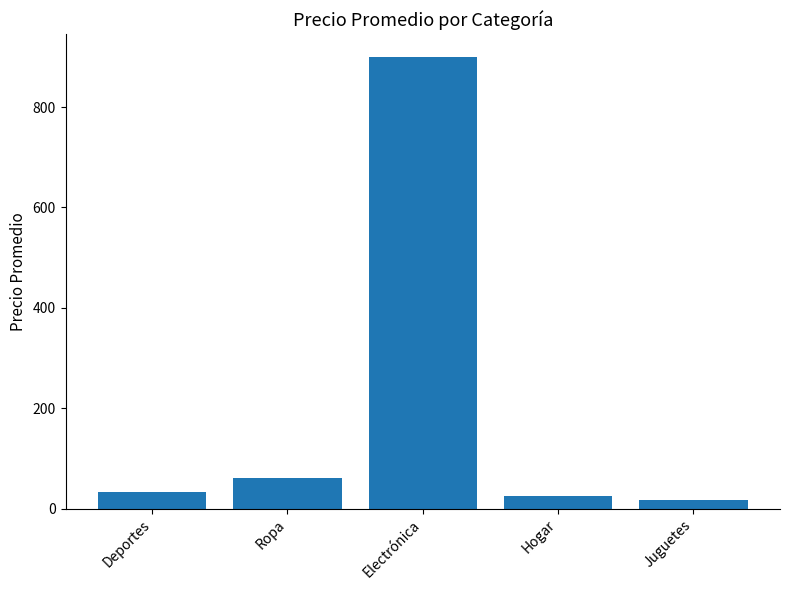

Is it true that the value at Ropa is 60.0?

True